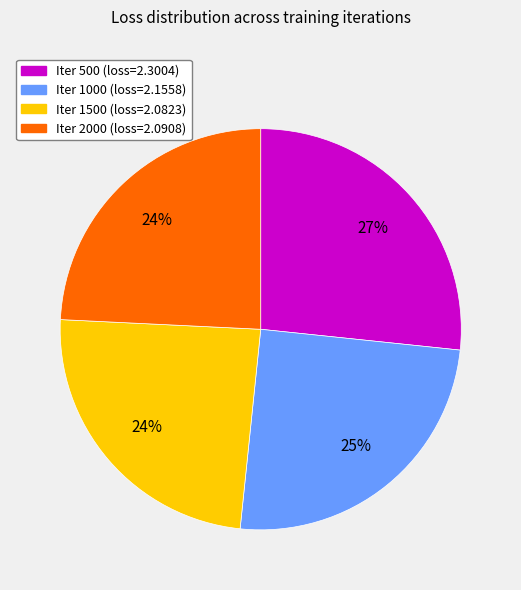

Is there a majority slice in this chart?

No